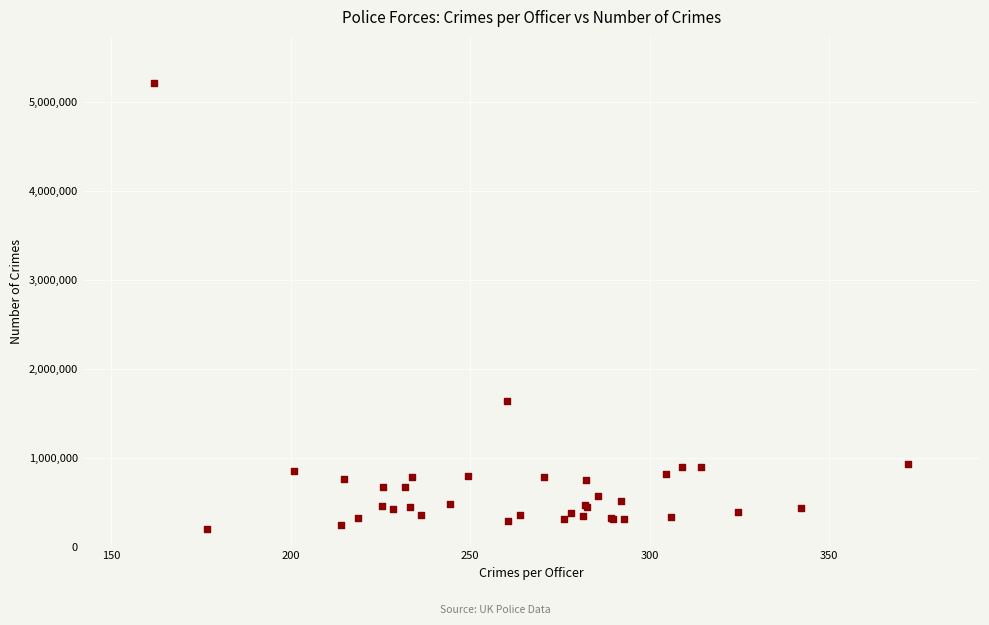

What Y value in the scatter plot is closest to 2704377?

1638549